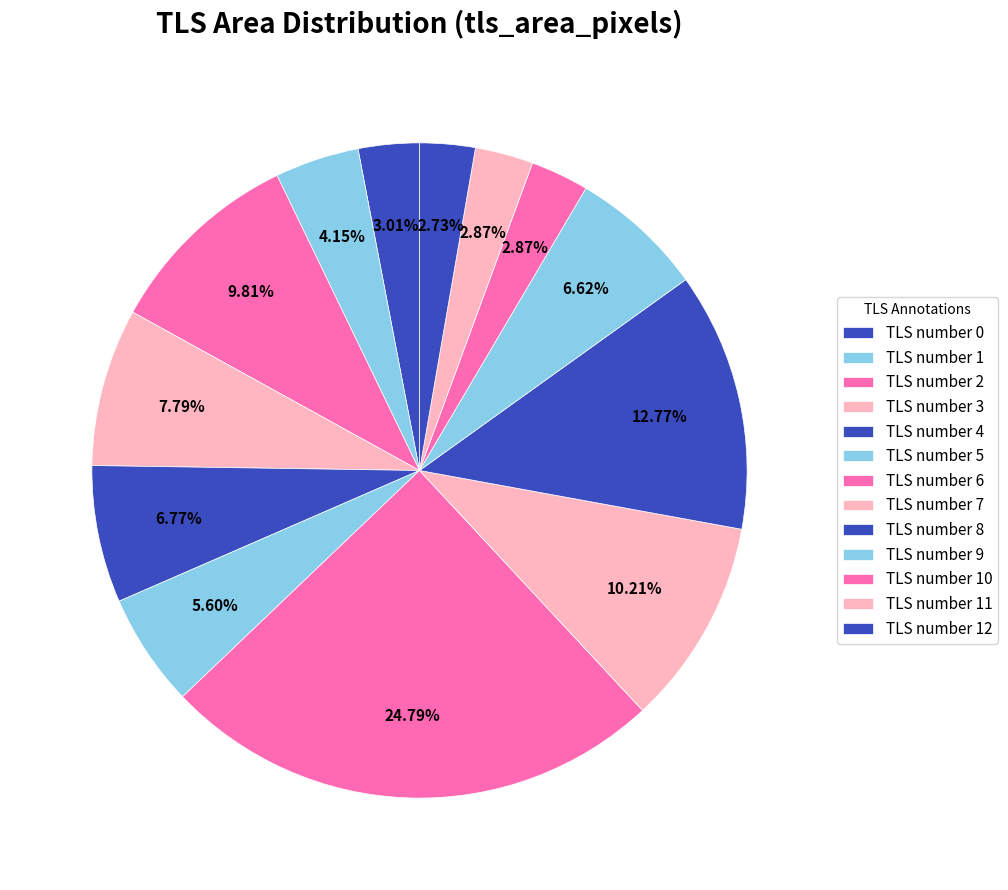

True or false: TLS number 5 accounts for 13% of the total.

False